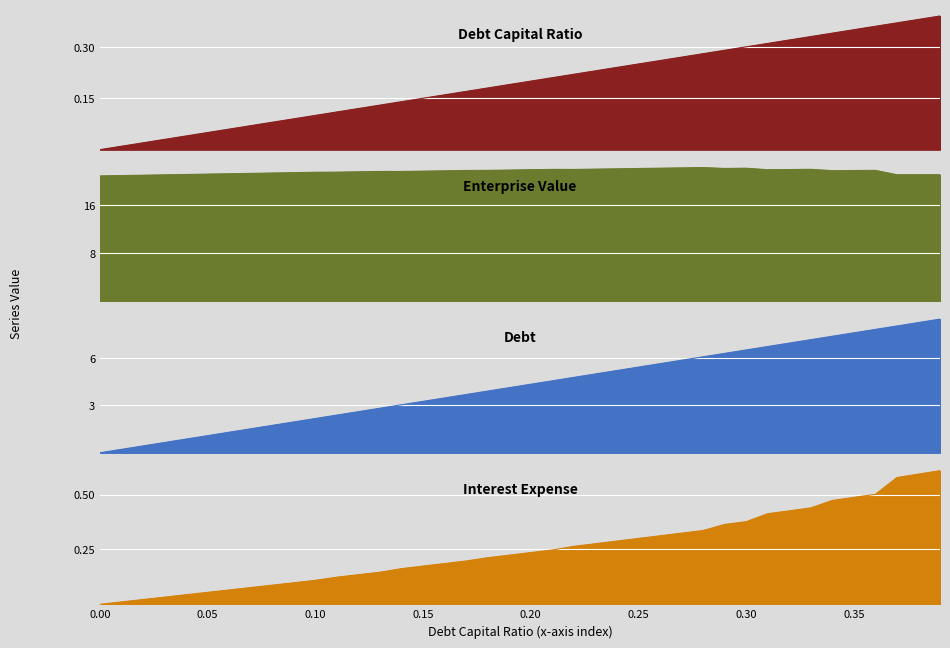

What position from the right is 0.19?

21